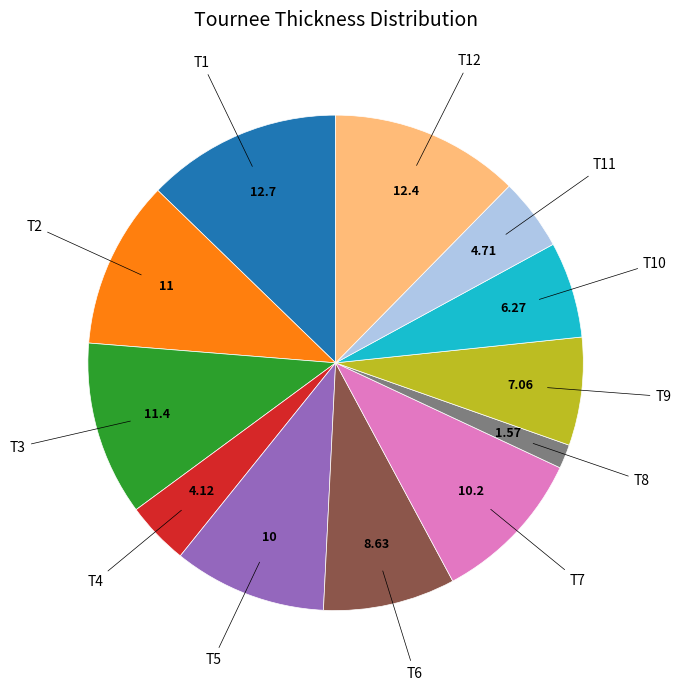

Is there a majority slice in this chart?

No